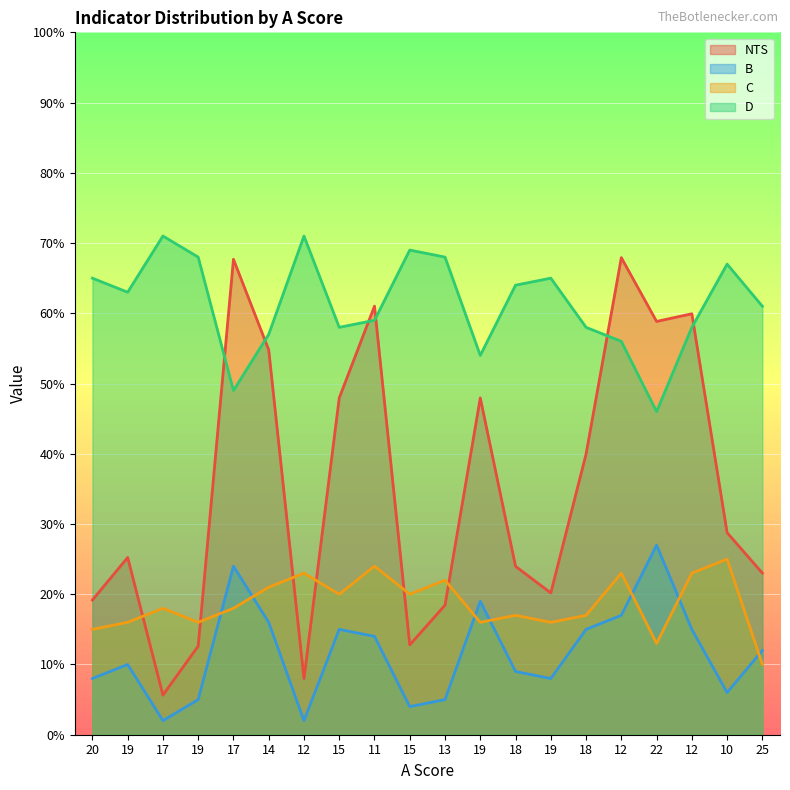

Reading left to right, transcribe all the data shown in this chart.

NTS: 20=19.2	19=25.2	17=5.6	19=12.6	17=67.7	14=54.8	12=8.0	15=47.9	11=61.0	15=12.8	13=18.4	19=47.9	18=24.0	19=20.2	18=40.0	12=67.9	22=58.8	12=59.9	10=28.8	25=23.0
B: 20=8.0	19=10.0	17=2.0	19=5.0	17=24.0	14=16.0	12=2.0	15=15.0	11=14.0	15=4.0	13=5.0	19=19.0	18=9.0	19=8.0	18=15.0	12=17.0	22=27.0	12=15.0	10=6.0	25=12.0
C: 20=15.0	19=16.0	17=18.0	19=16.0	17=18.0	14=21.0	12=23.0	15=20.0	11=24.0	15=20.0	13=22.0	19=16.0	18=17.0	19=16.0	18=17.0	12=23.0	22=13.0	12=23.0	10=25.0	25=10.0
D: 20=65.0	19=63.0	17=71.0	19=68.0	17=49.0	14=57.0	12=71.0	15=58.0	11=59.0	15=69.0	13=68.0	19=54.0	18=64.0	19=65.0	18=58.0	12=56.0	22=46.0	12=58.0	10=67.0	25=61.0